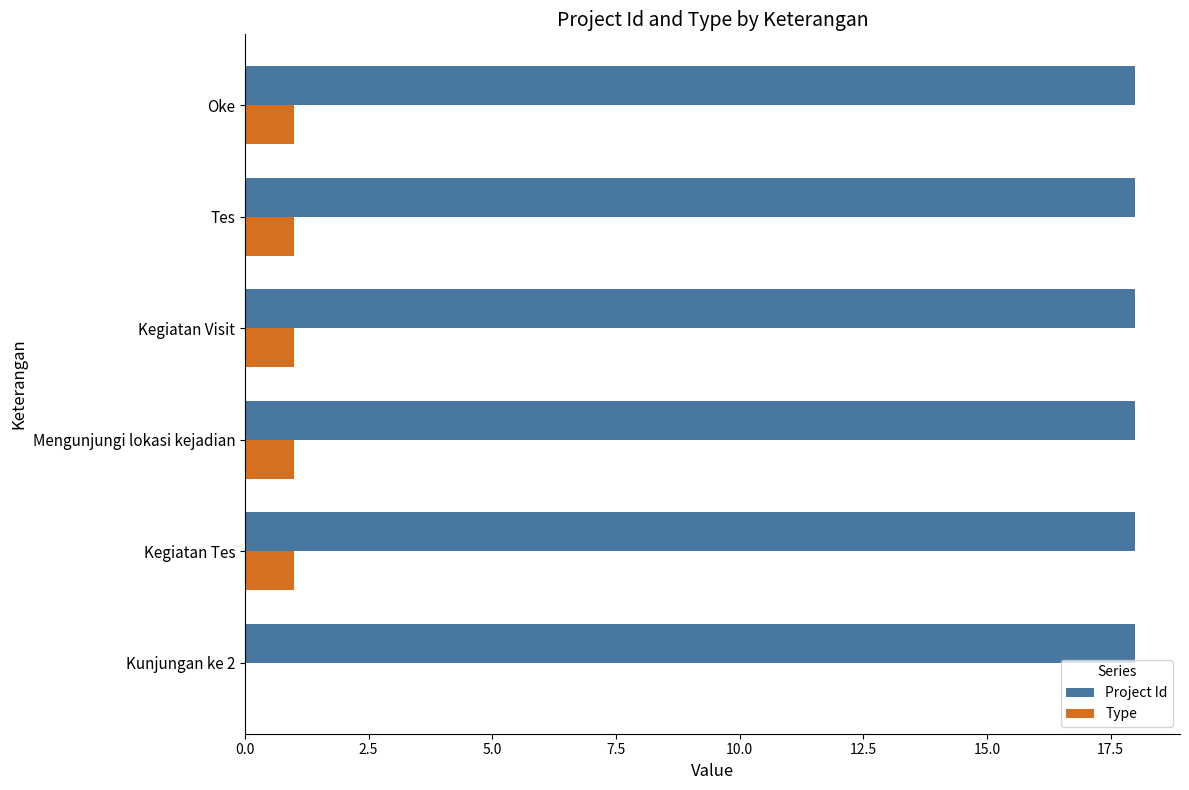

What is the sum of the Project Id values at Mengunjungi lokasi kejadian and Kunjungan ke 2?

36